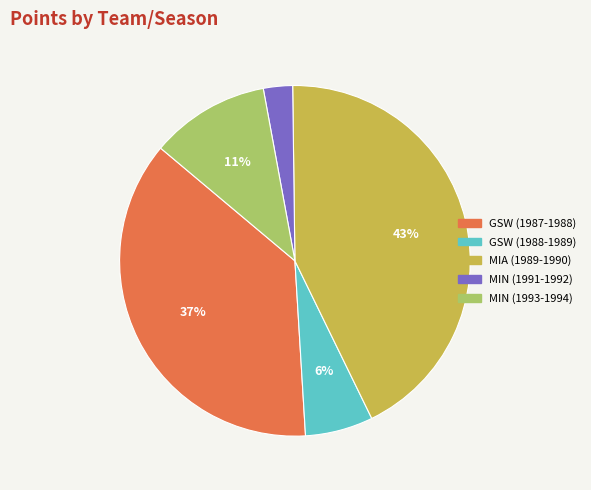

Do MIA (1989-1990) and MIN (1993-1994) together represent more than half of the pie?

Yes